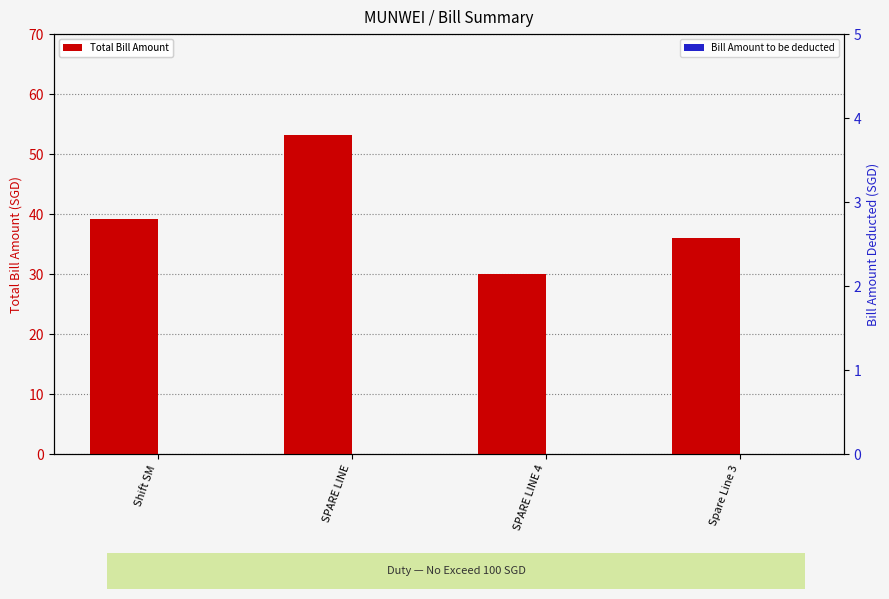

What is the spread (max minus min) of values at Shift SM?

39.2